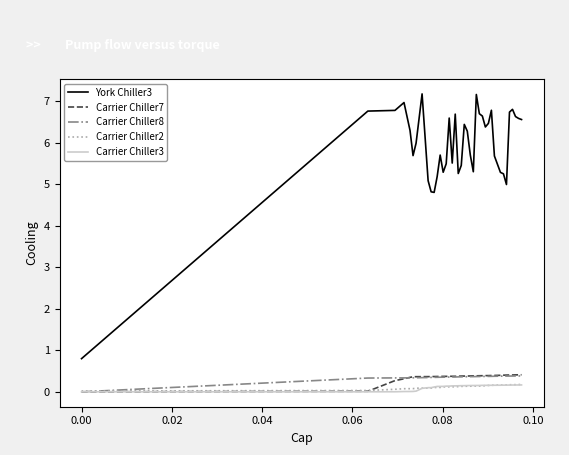

True or false: York Chiller3 and Carrier Chiller3 cross at least once.

False